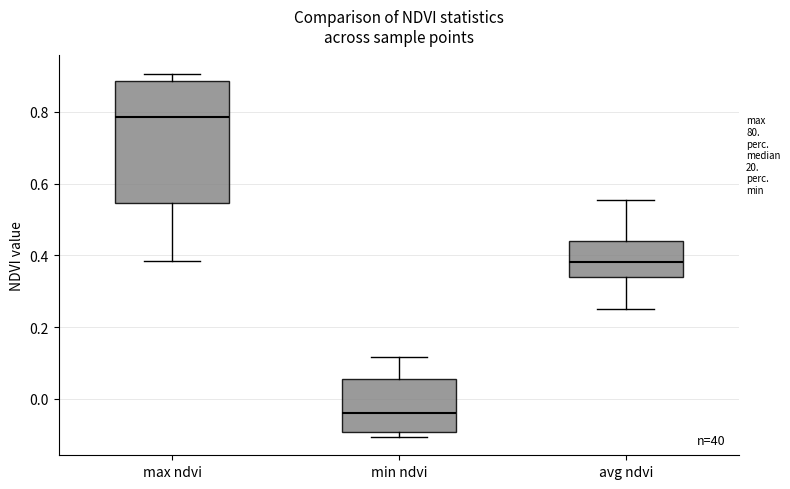

Where is the lower edge of the box for max ndvi on the y-axis? The values are not printed on the chart, so give them approximately, as read against the axis.

0.54